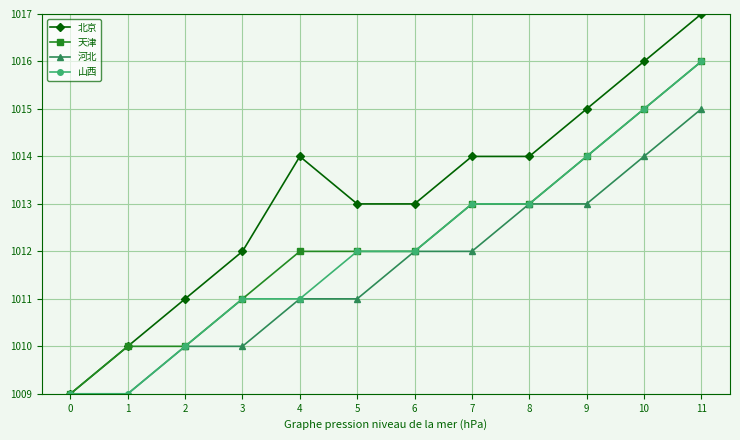

The 天津 series shows 1014 at 9. True or false?

True